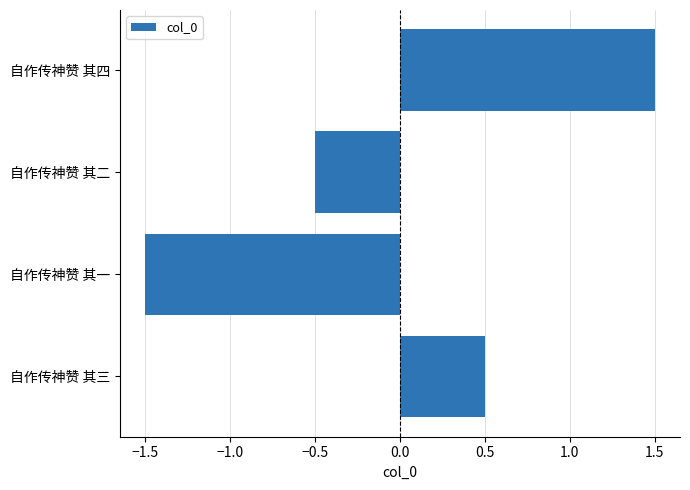

What value does the data have at 自作传神赞 其四?

1.5